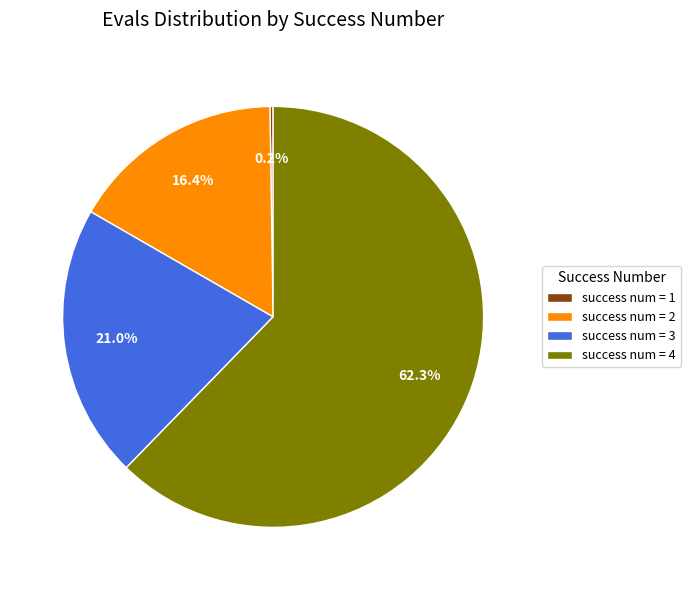

Do success num = 2 and success num = 4 together represent more than half of the pie?

Yes